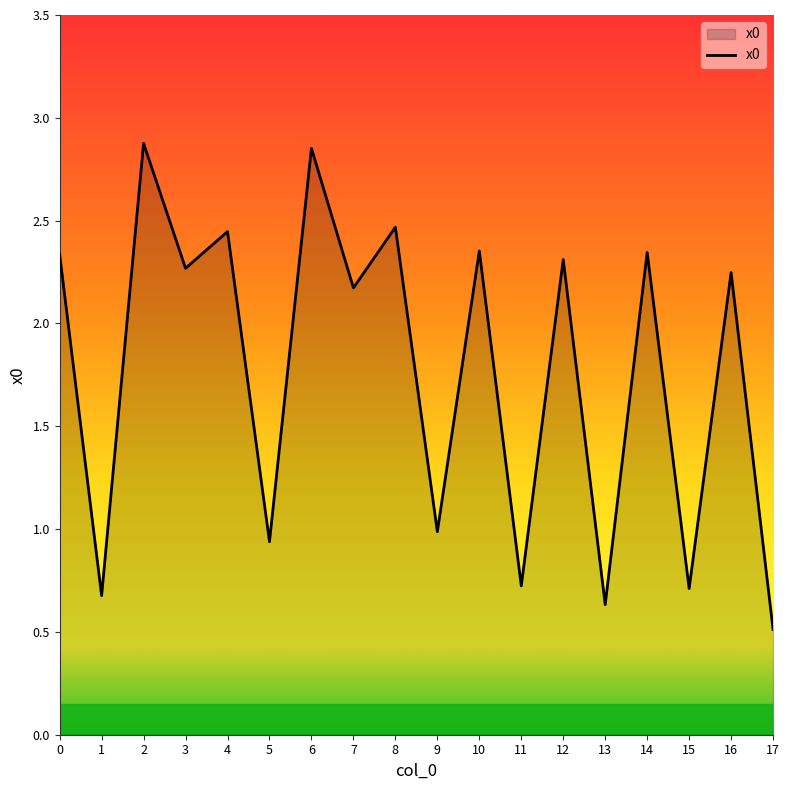

True or false: the data has more than 2 interior local peaks.

True